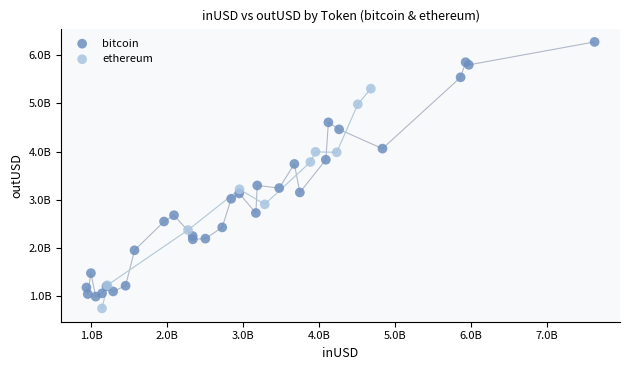

Which series reaches the maximum Y coordinate?

bitcoin